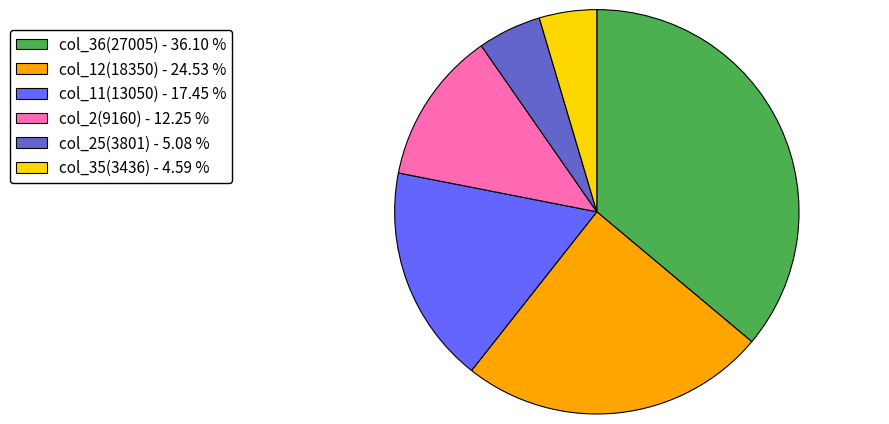

What is the ratio of the value at col_11(13050) - 17.45 % to the value at col_25(3801) - 5.08 %?

3.4